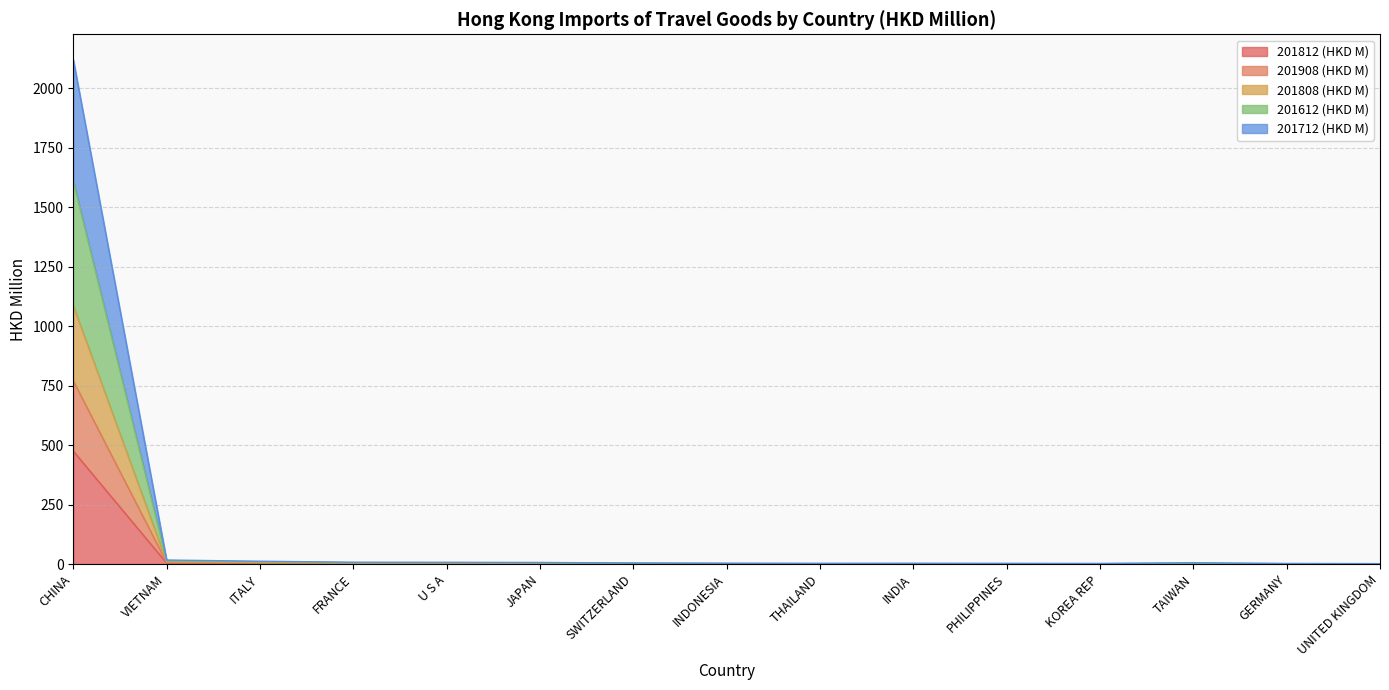

What are all the series names shown in the legend?

201812 (HKD M), 201908 (HKD M), 201808 (HKD M), 201612 (HKD M), 201712 (HKD M)